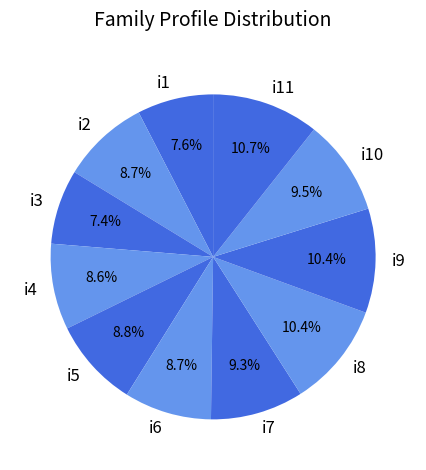

Between i8 and i6, which is larger?

i8